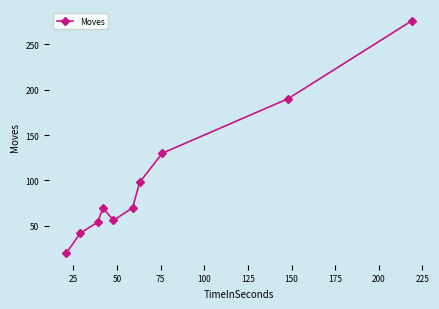

What is the greatest value displayed?

276